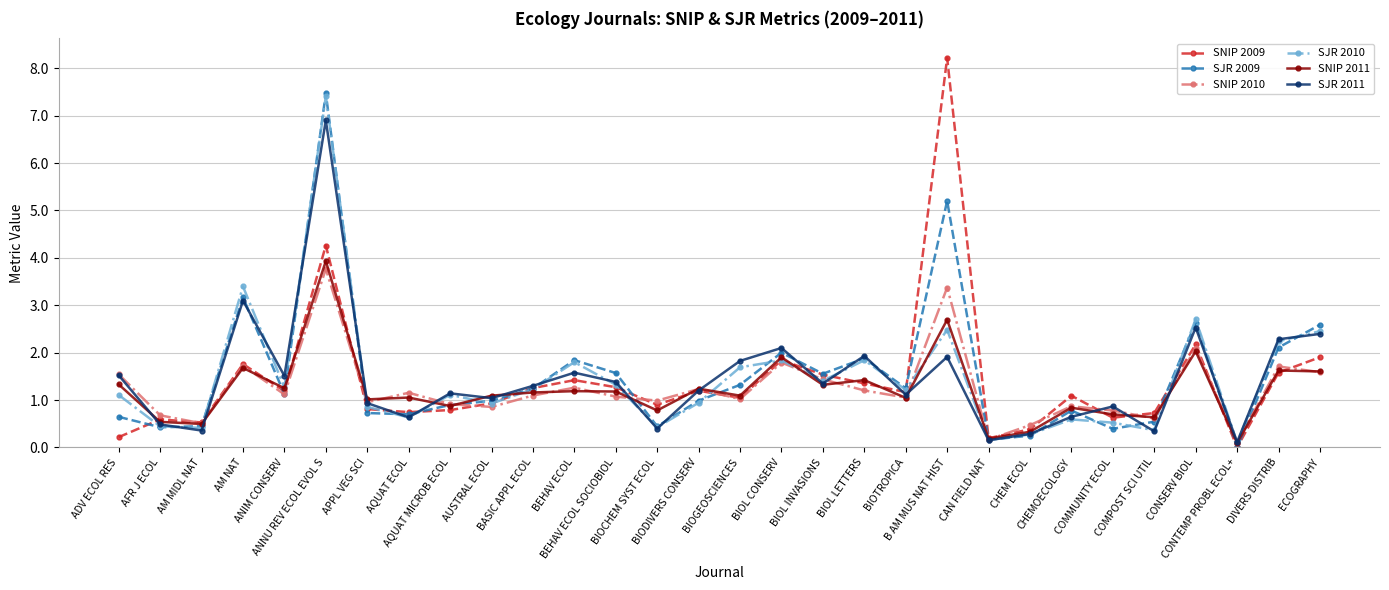

What is the maximum value shown in the chart?

8.2